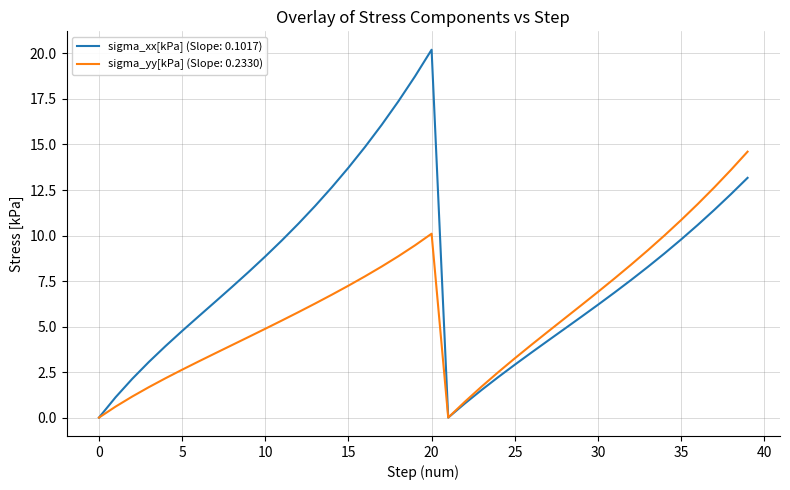

Rank the series by their average value, from lowest to highest.

sigma_yy[kPa] (Slope: 0.2330), sigma_xx[kPa] (Slope: 0.1017)